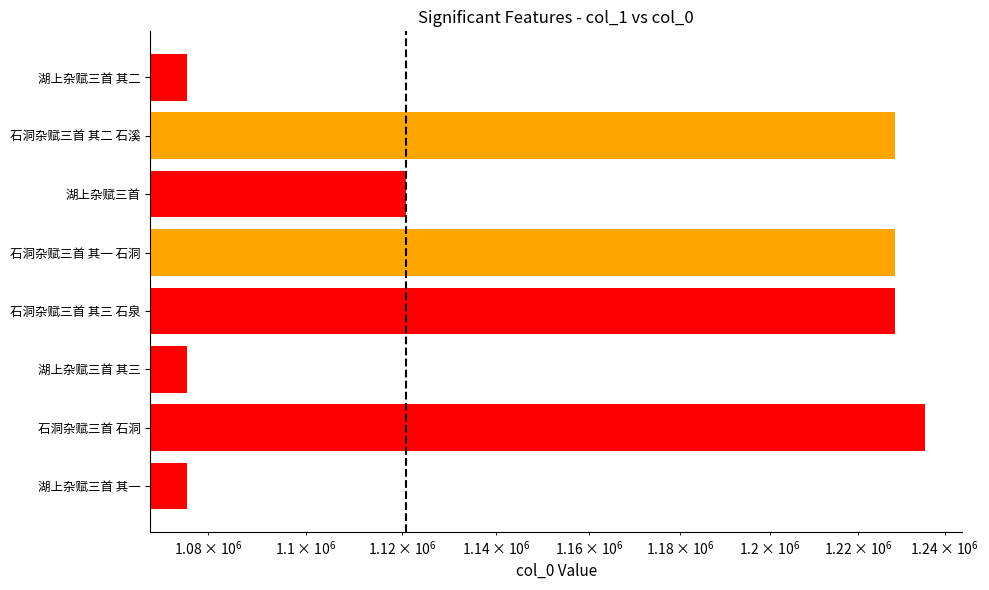

What is the maximum value shown in the chart?

1235438